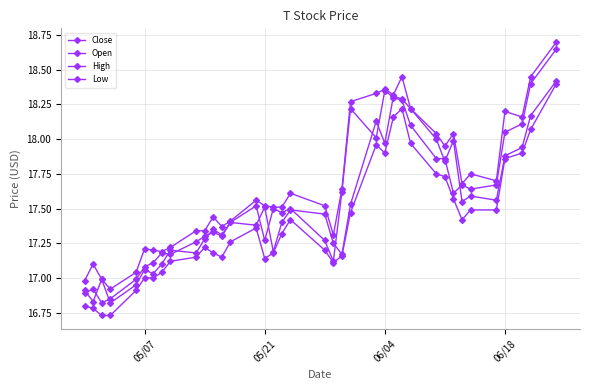

Does the chart have visible grid lines?

Yes